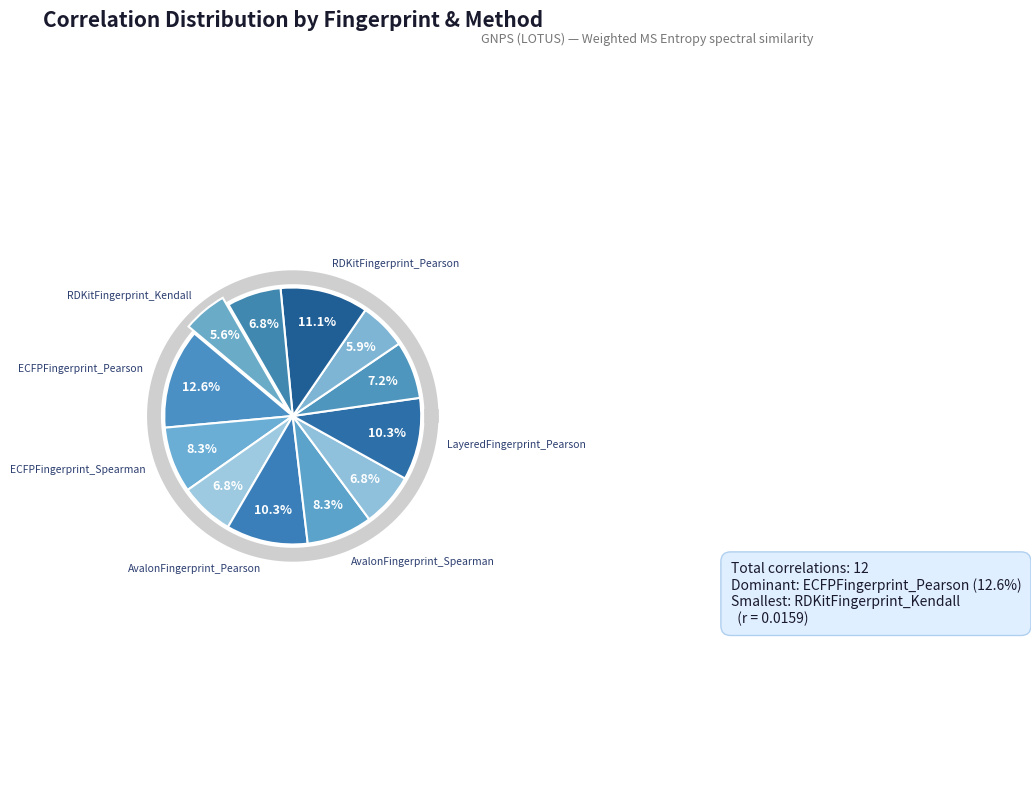

The AvalonFingerprint_Kendall slice represents 7% of the pie. True or false?

True